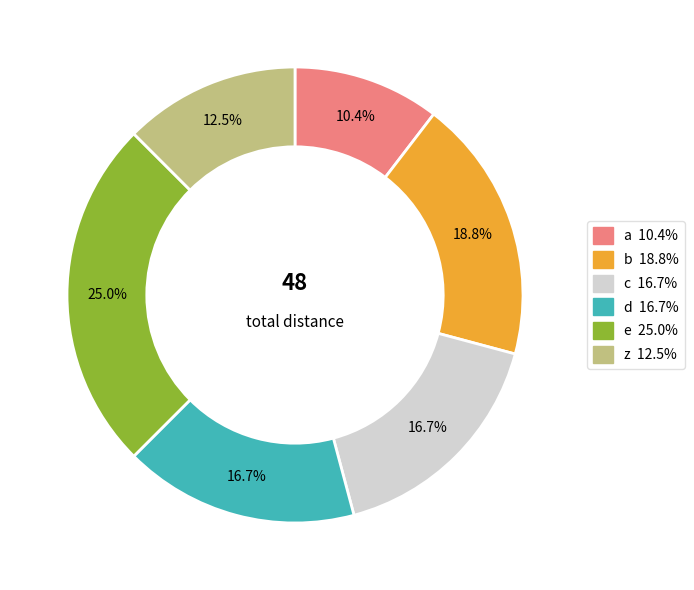

Count the number of slices in the pie.

6